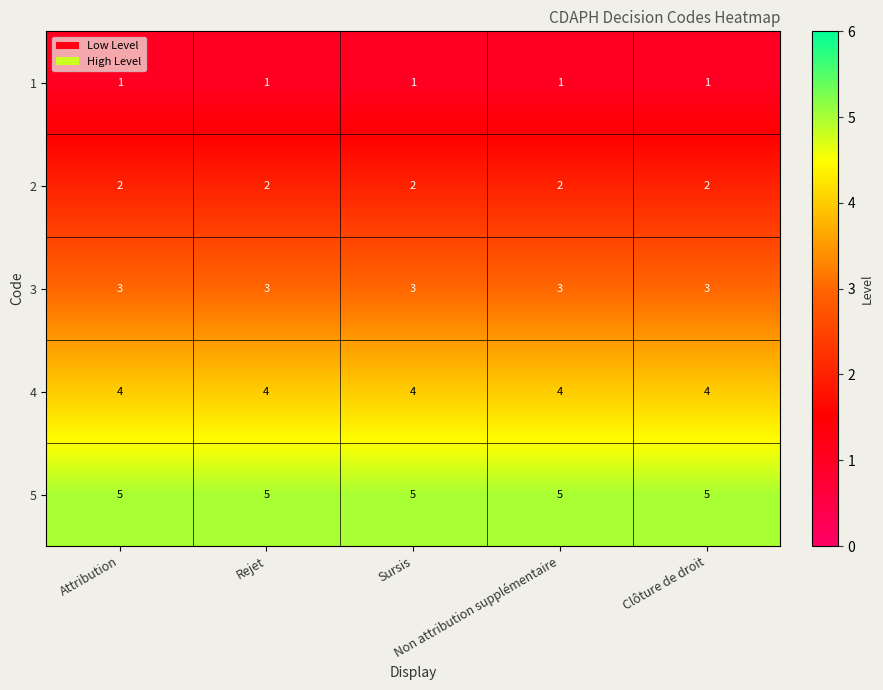

List the series in order of their peak value, highest first.

5, 4, 3, 2, 1